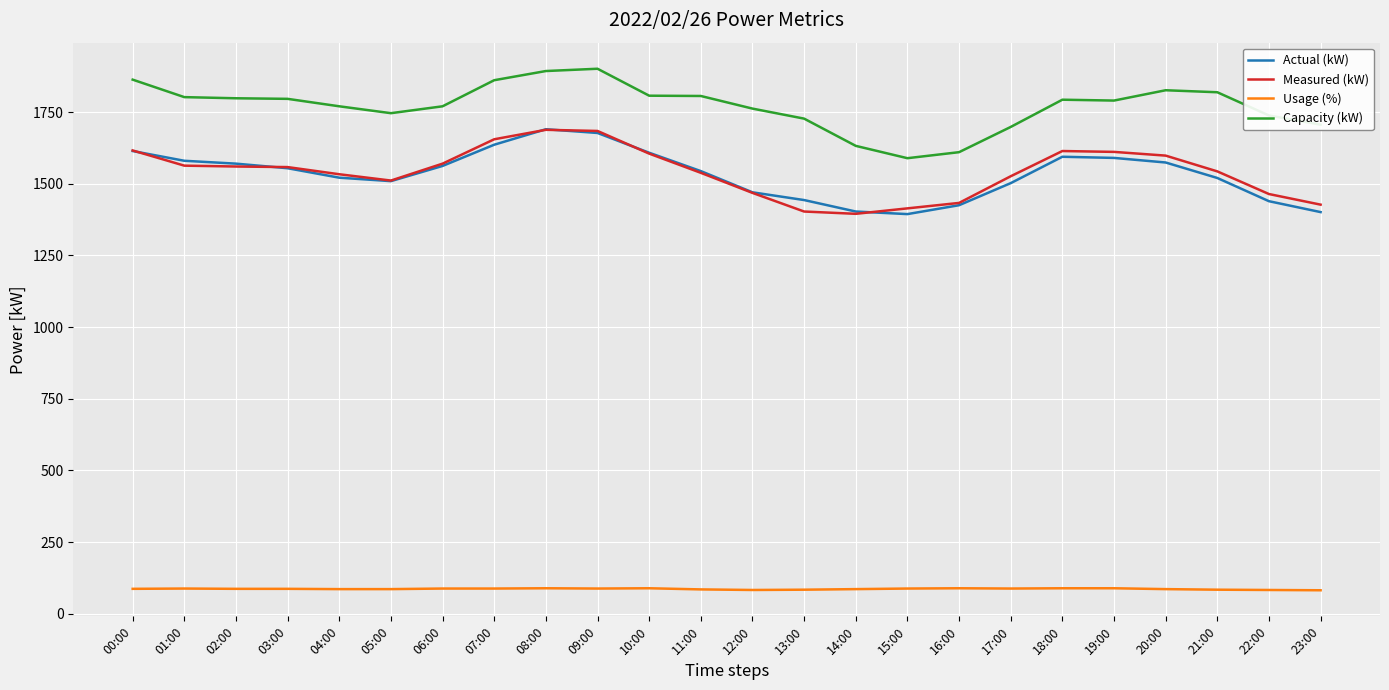

True or false: Capacity (kW) has a value of 1893 at 08:00.

True